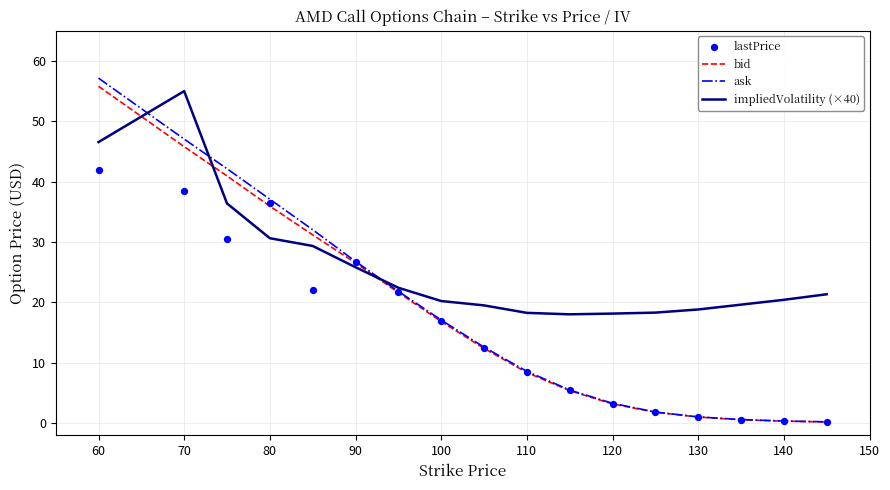

Which category has the highest value in the impliedVolatility (×40) series?

70